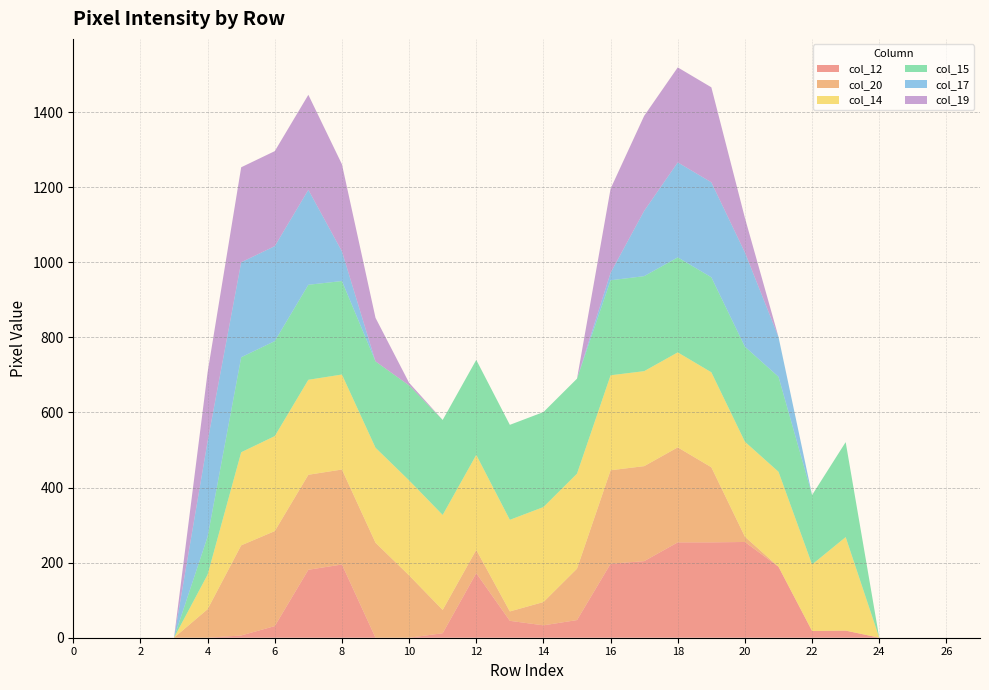

Reading left to right, transcribe all the data shown in this chart.

col_12: 0	0	0	0	0	6	31	181	195	0	0	12	172	45	33	47	197	204	254	254	255	189	18	19	0	0	0	0
col_20: 0	0	0	0	76	240	253	253	253	253	166	62	62	25	62	137	249	253	253	200	14	0	0	0	0	0	0	0
col_14: 0	0	0	0	92	248	253	253	253	253	253	253	253	244	253	253	253	253	253	253	253	253	177	249	0	0	0	0
col_15: 0	0	0	0	101	253	253	253	249	230	253	253	253	253	253	253	253	253	253	253	253	253	185	253	0	0	0	0
col_17: 0	0	0	0	254	253	253	253	79	0	0	0	0	0	0	0	20	174	253	253	251	106	0	0	0	0	0	0
col_19: 0	0	0	0	184	253	253	253	232	116	7	0	0	0	0	0	224	253	253	253	92	0	0	0	0	0	0	0